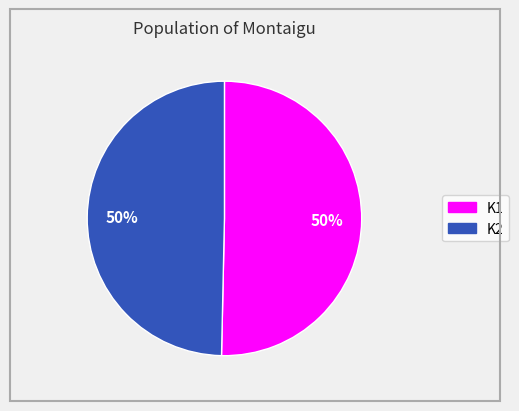

How many segments does this pie chart have?

2